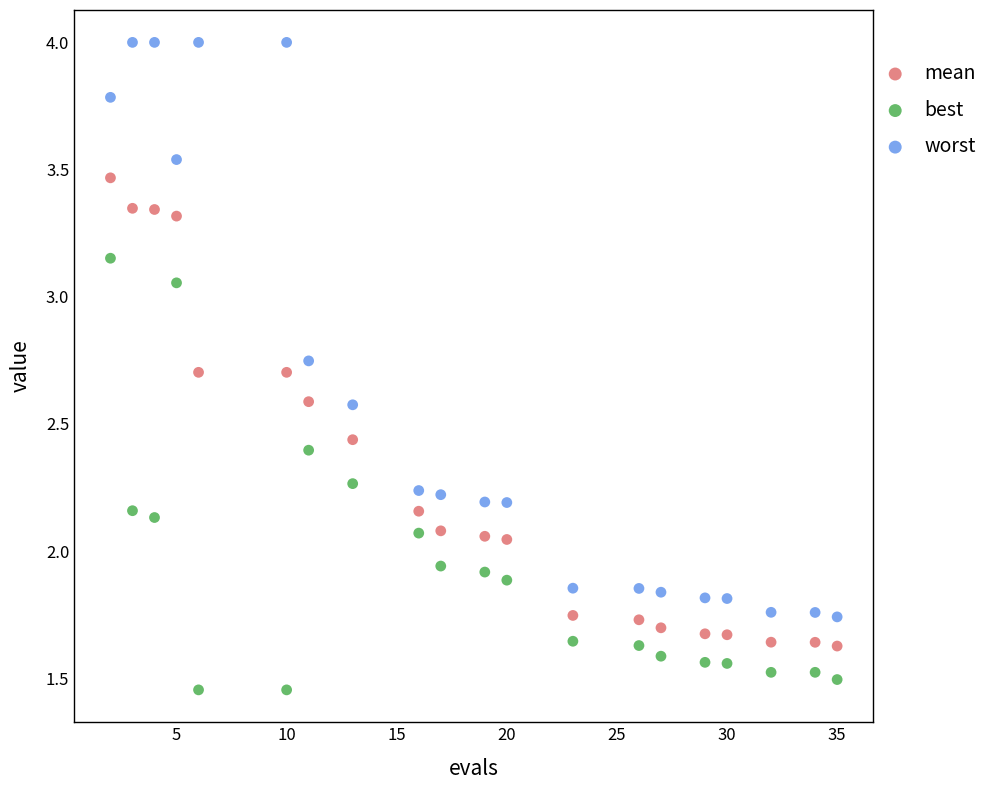

Across all data points, what is the range of Y values (max minus min)?

2.5